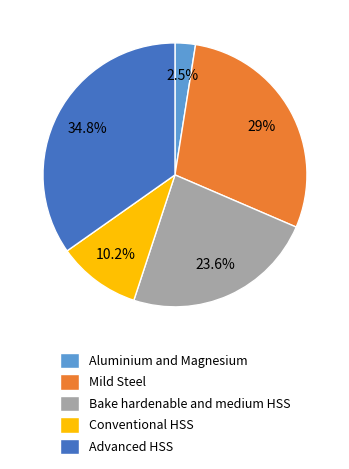

Rank the categories by value from highest to lowest.

Advanced HSS, Mild Steel, Bake hardenable and medium HSS, Conventional HSS, Aluminium and Magnesium